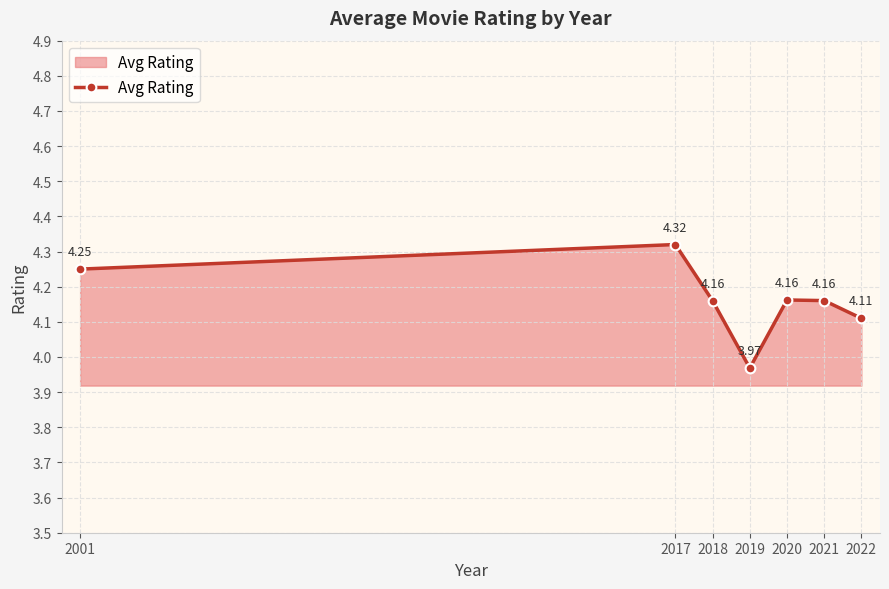

How many lines are shown in the chart?

1